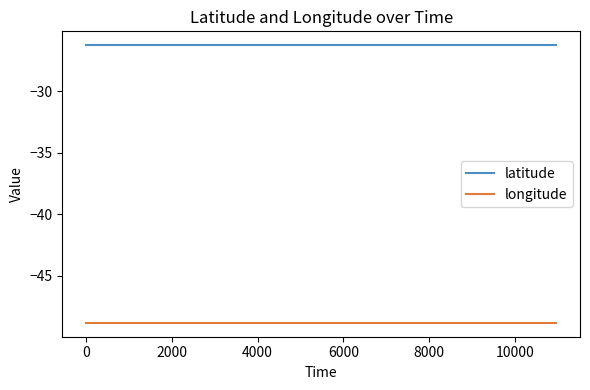

What is the sum of all longitude values?

-586.2